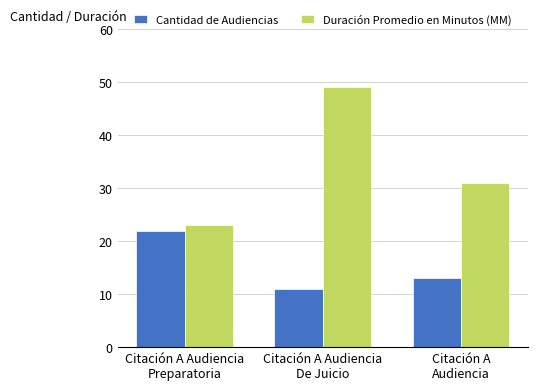

Which series has the largest total across all categories?

Duración Promedio en Minutos (MM)